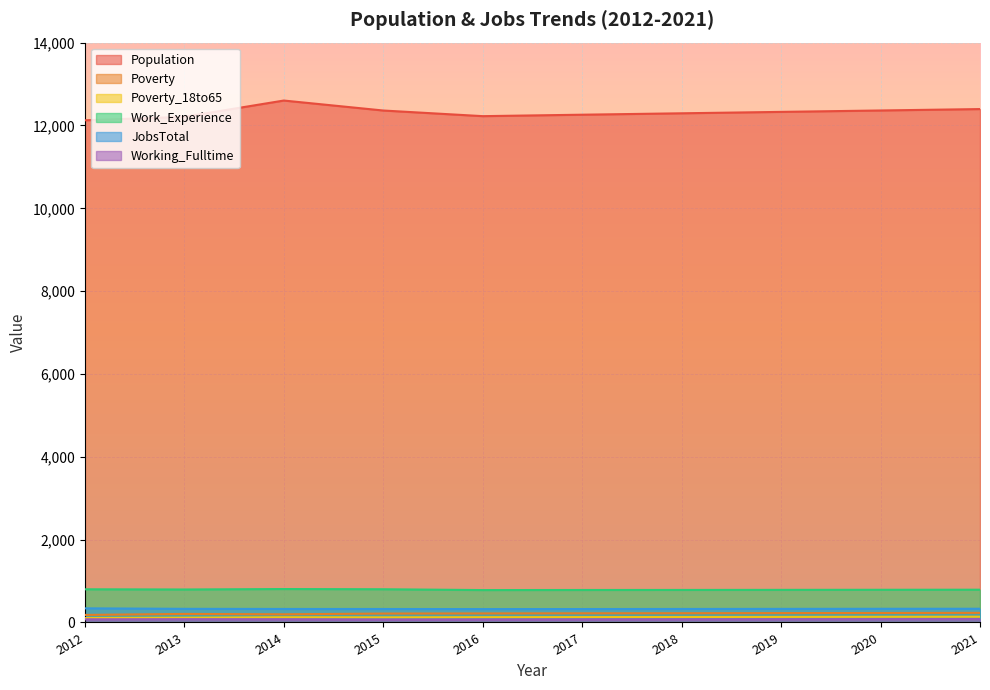

The Poverty_18to65 series shows 115 at 2013. True or false?

True